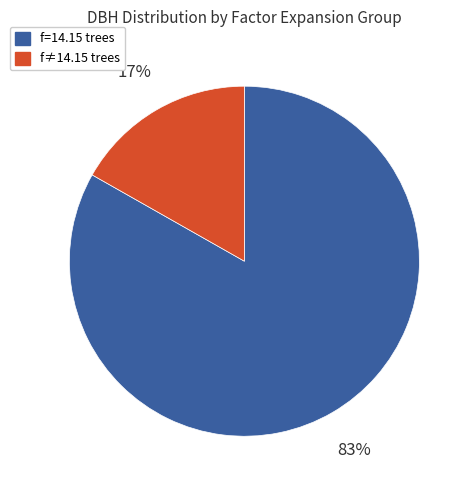

To the nearest percent, what is the difference between the largest and smallest slice percentages?

66%